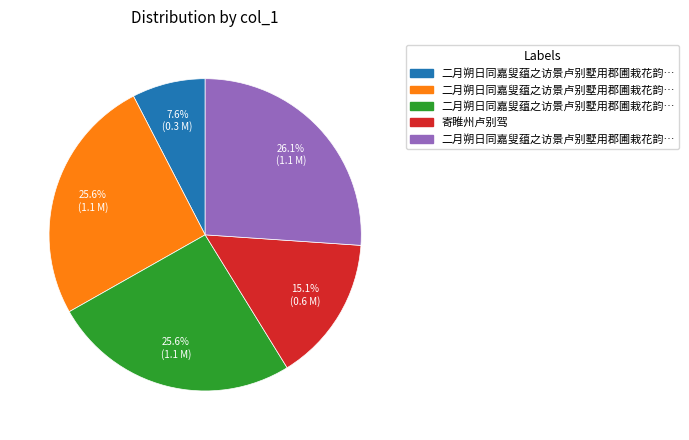

Is there a majority slice in this chart?

No